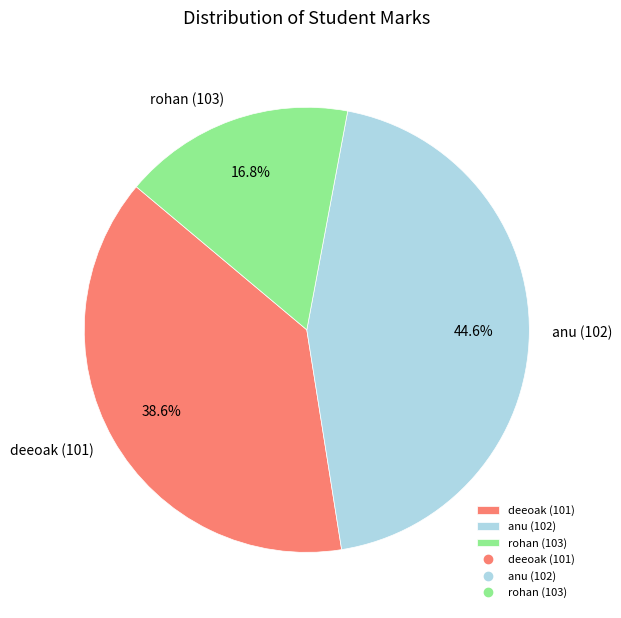

What portion of the pie excludes rohan (103)?

83.2%